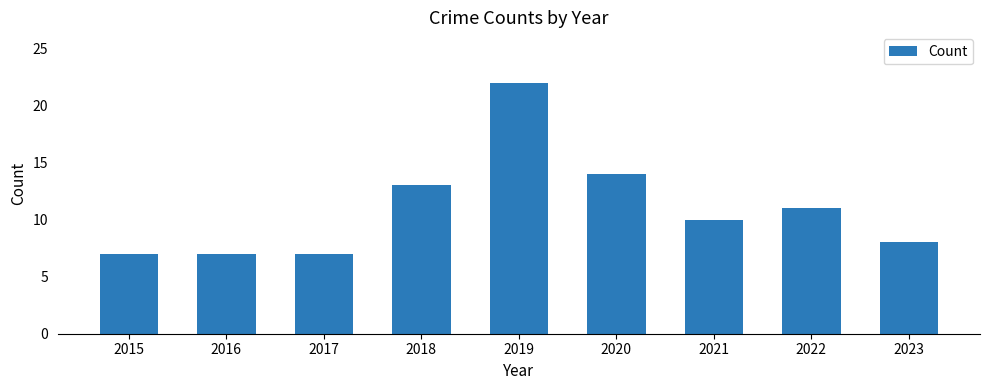

What is the change in value from 2017 to 2022?

+4